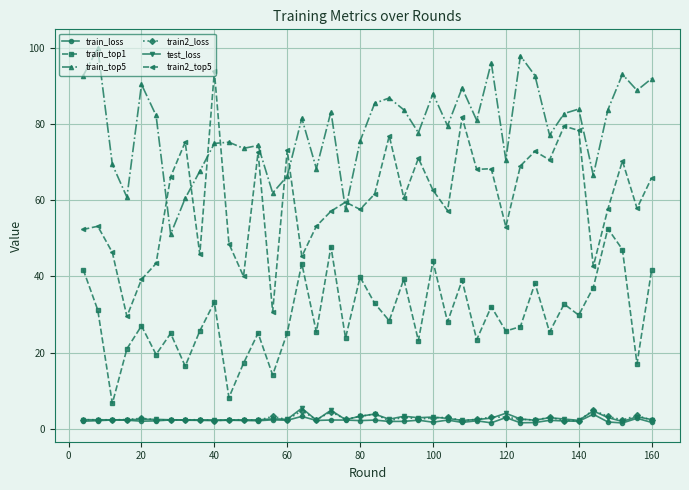

What is the maximum value for train2_top5?

93.9